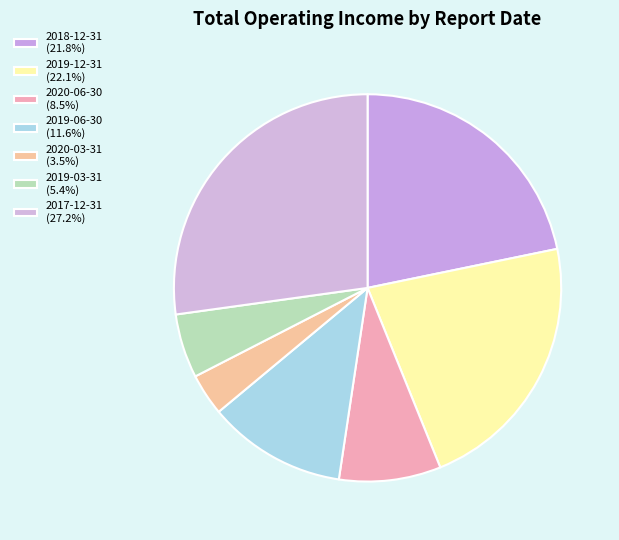

True or false: 2019-03-31 accounts for 1% of the total.

False